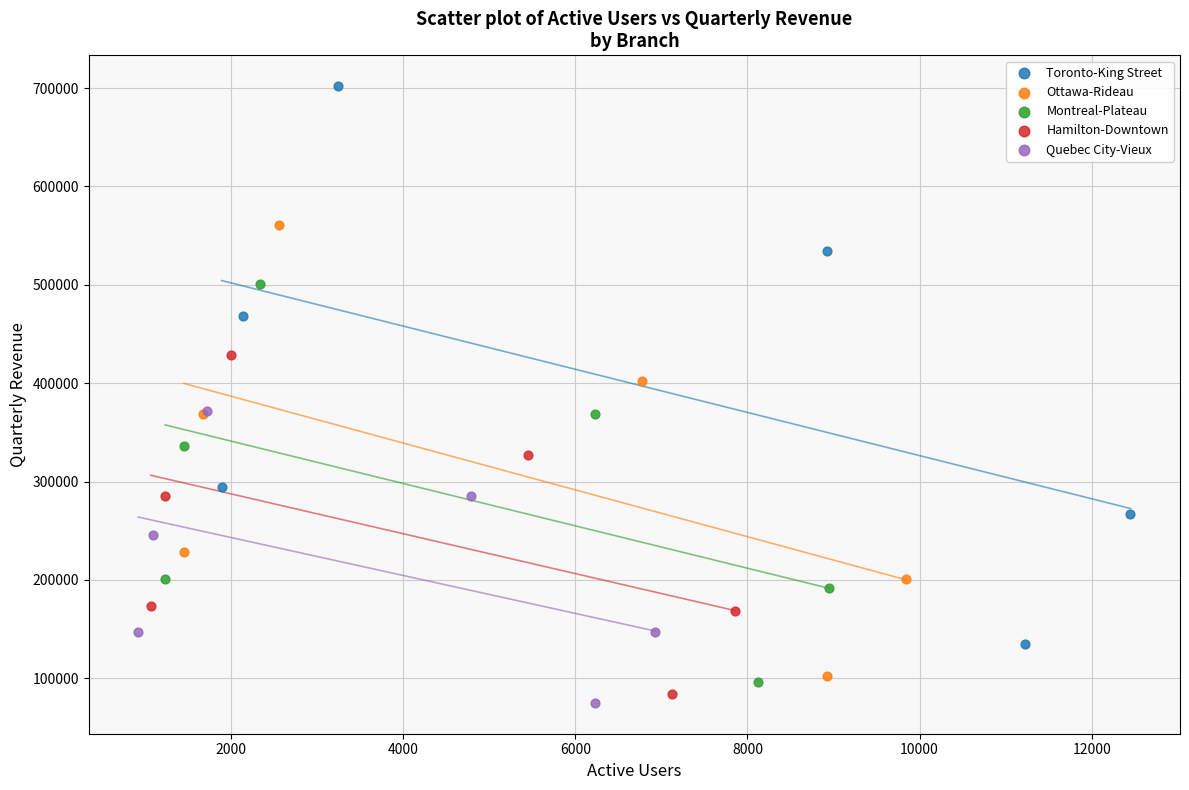

Which series reaches the maximum Y coordinate?

Toronto-King Street